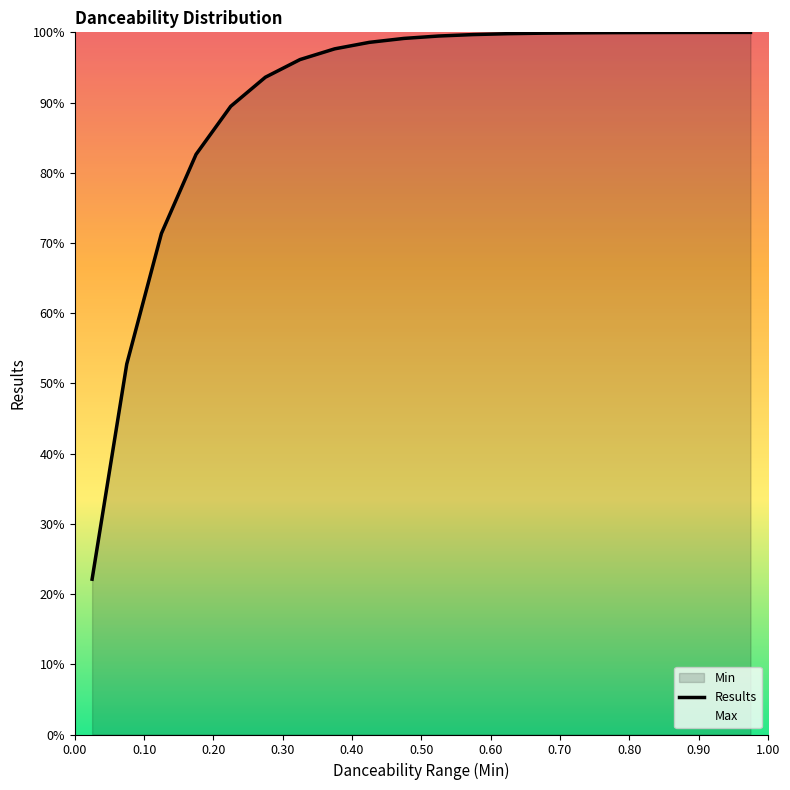

The value at 0.20 is 114.1. True or false?

False